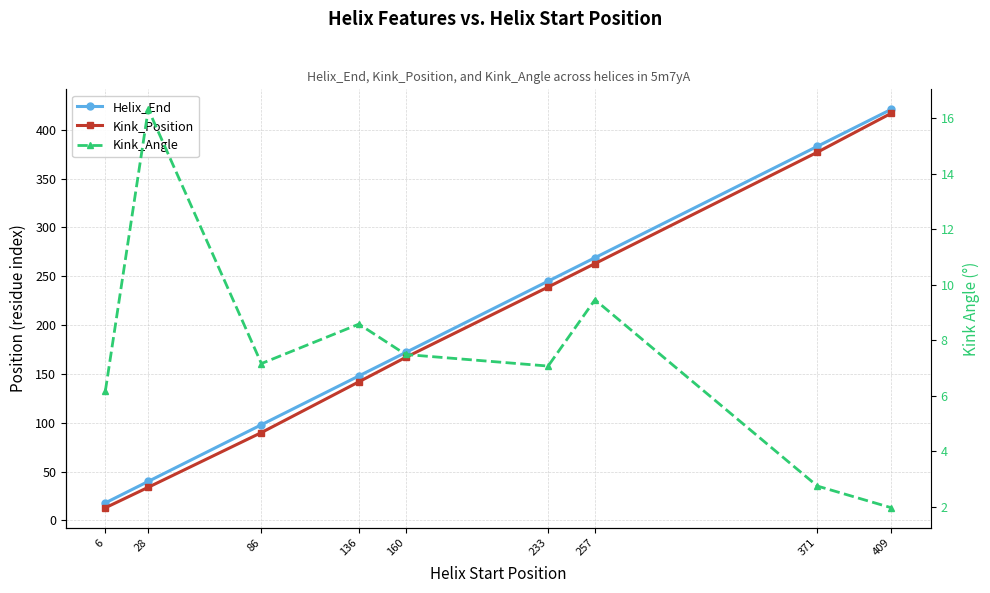

List the labels in order of Kink_Angle value, smallest first.

409, 371, 6, 233, 86, 160, 136, 257, 28